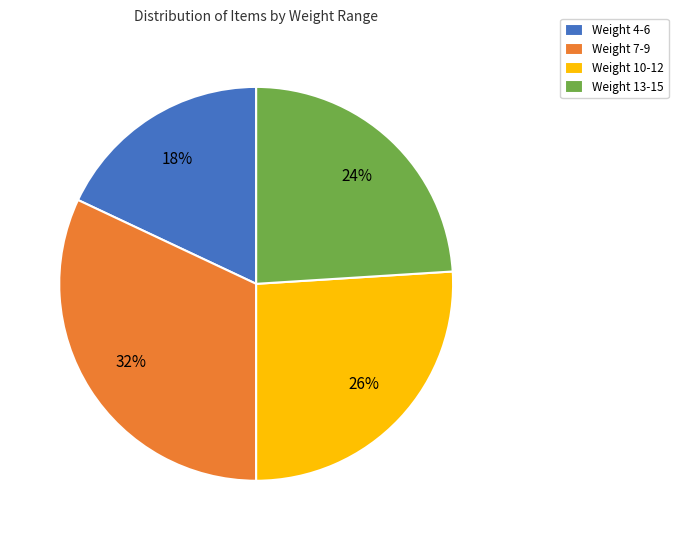

Do Weight 13-15 and Weight 4-6 together represent more than half of the pie?

No